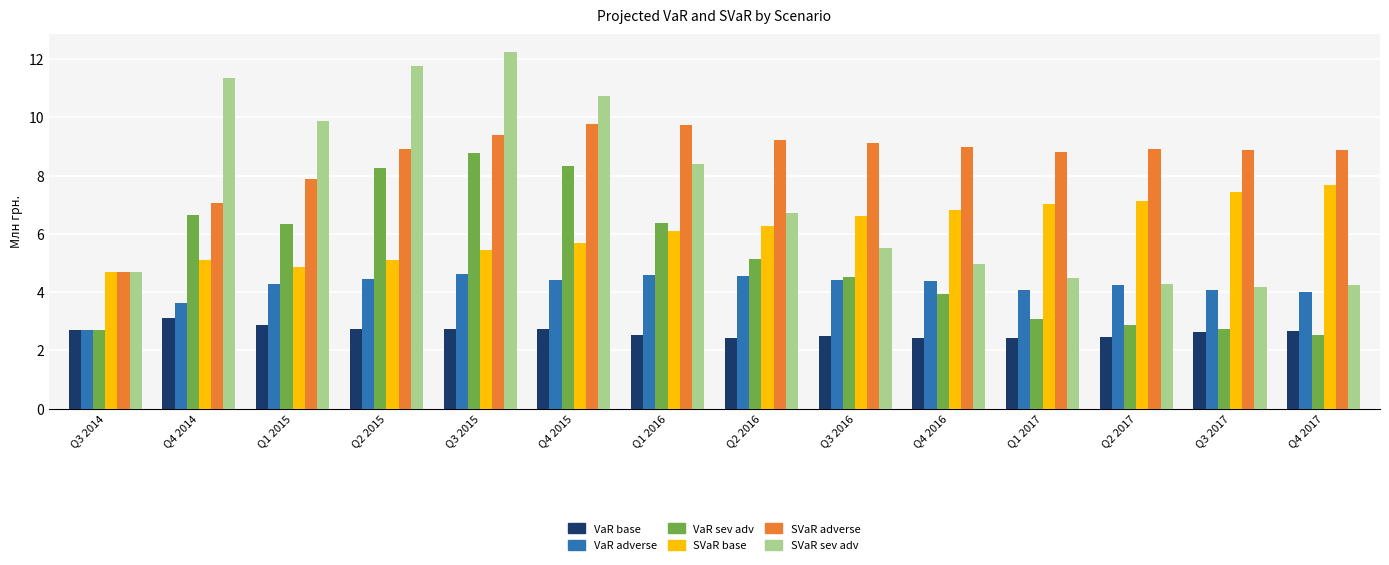

What is the value of the SVaR base bar at the 7th from the left?

6.1